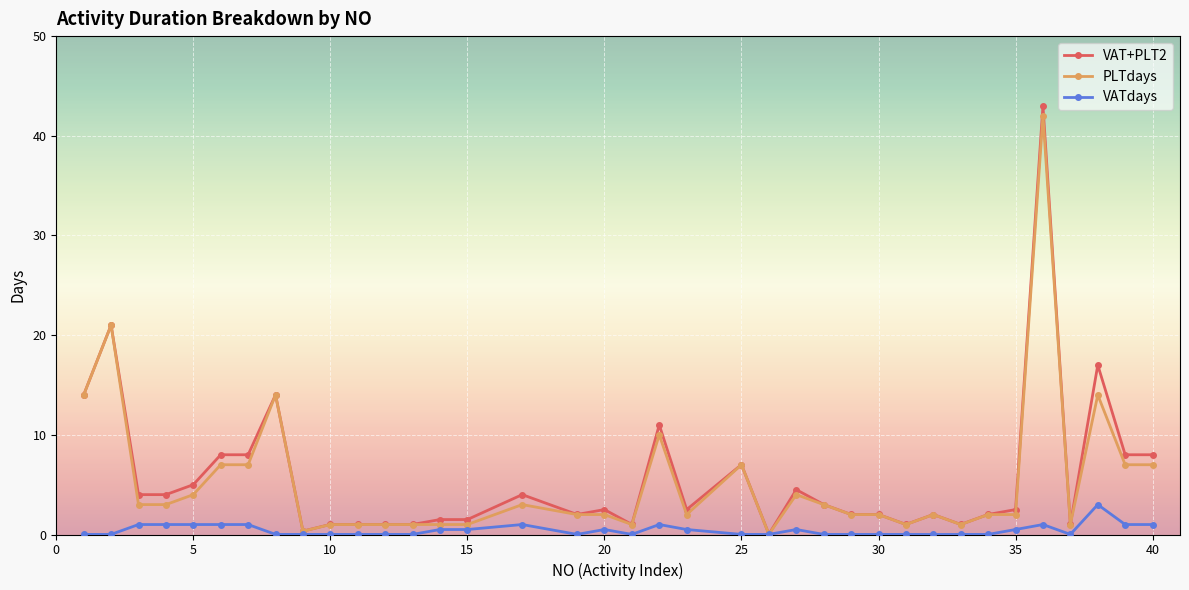

What is the maximum value shown in the chart?

43.0